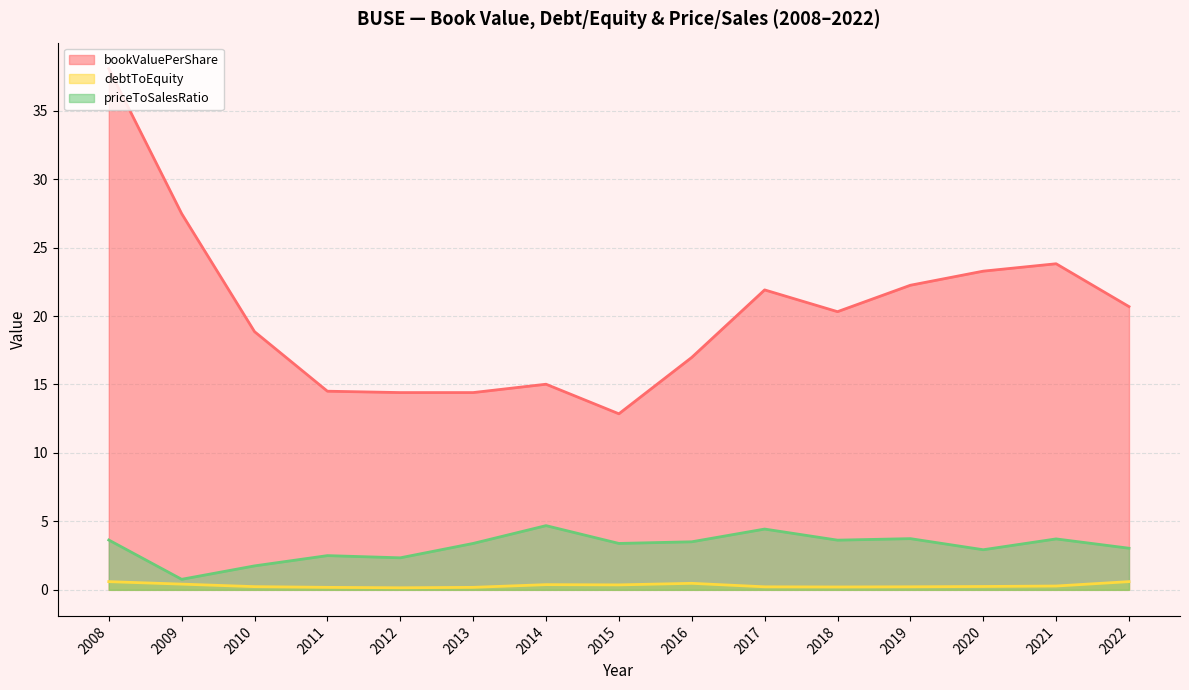

Rank the series at 2013 from lowest to highest value.

debtToEquity, priceToSalesRatio, bookValuePerShare